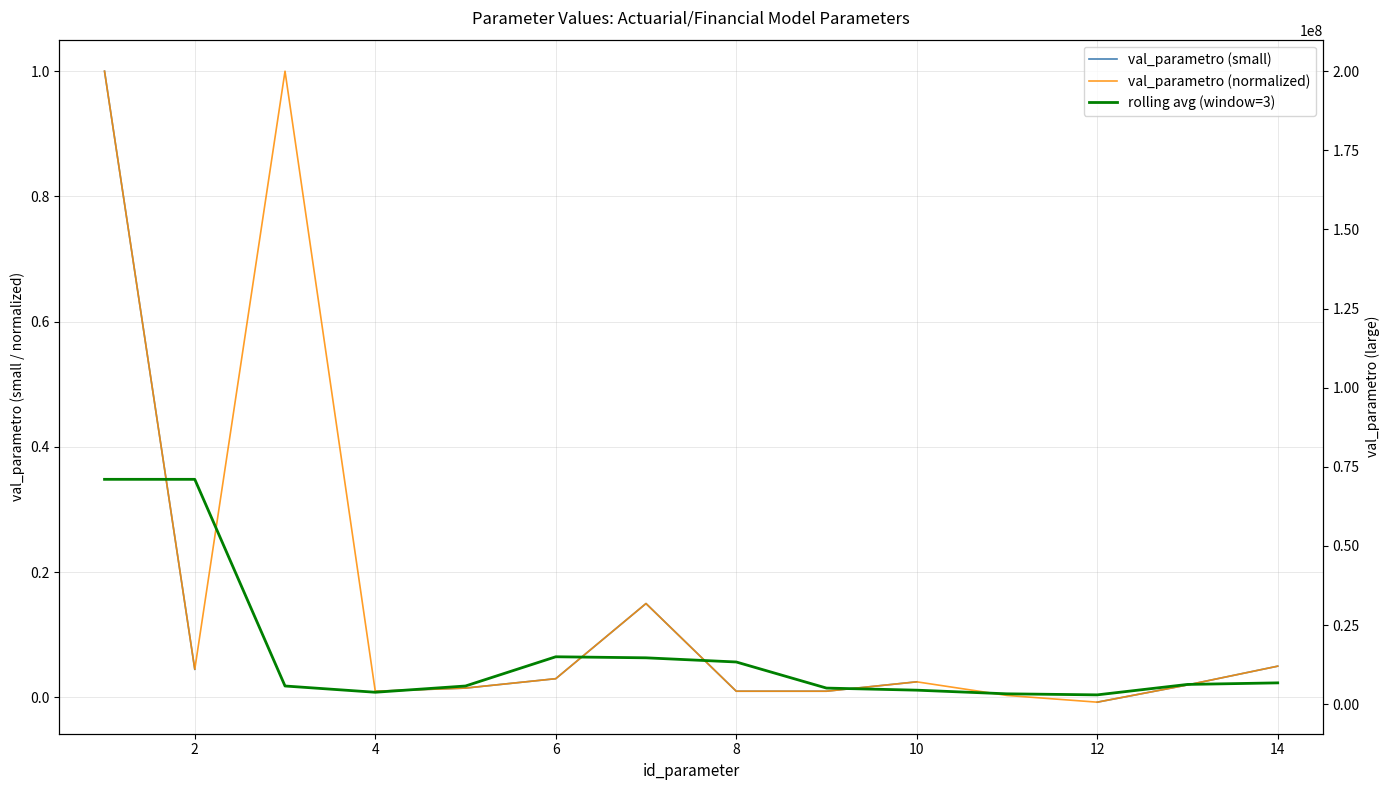

List the series in order of their overall mean, lowest first.

rolling avg (window=3), val_parametro (small), val_parametro (normalized)